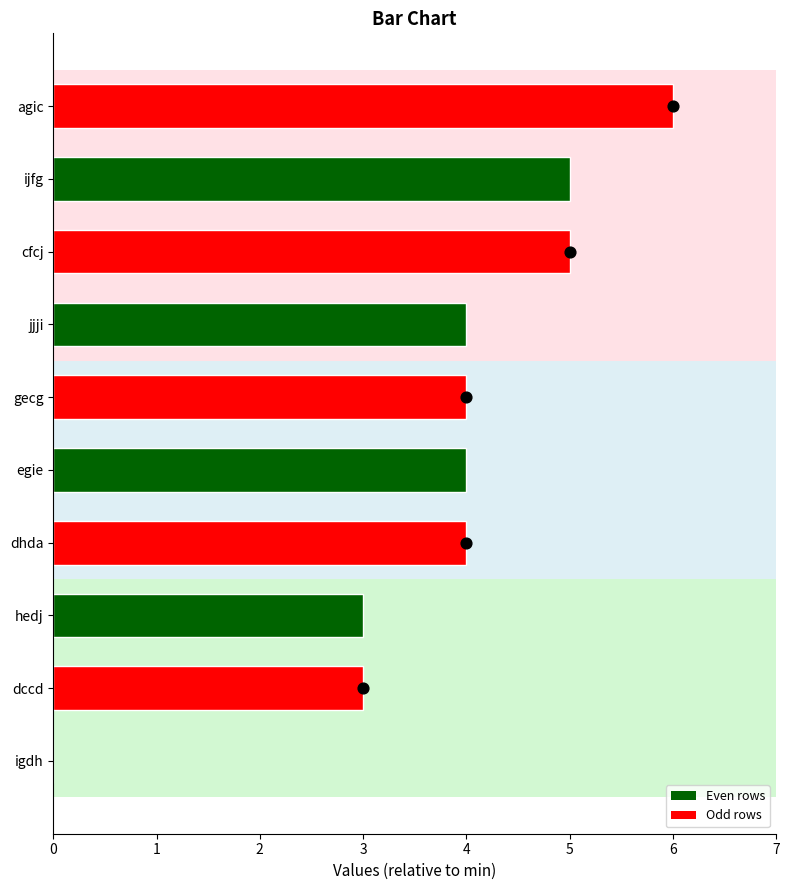

What is the change in value from igdh to dhda?

+4